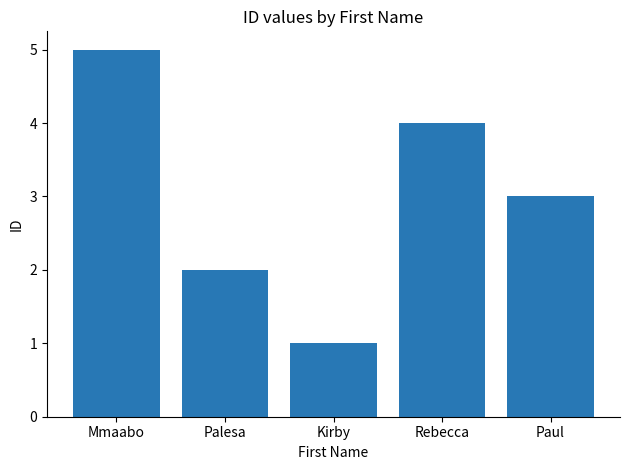

What is the label of the 3rd bar from the right?

Kirby